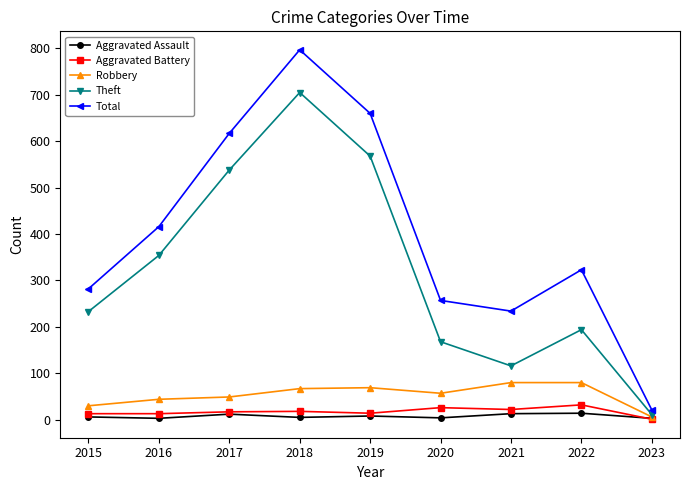

What is the greatest value displayed?

797